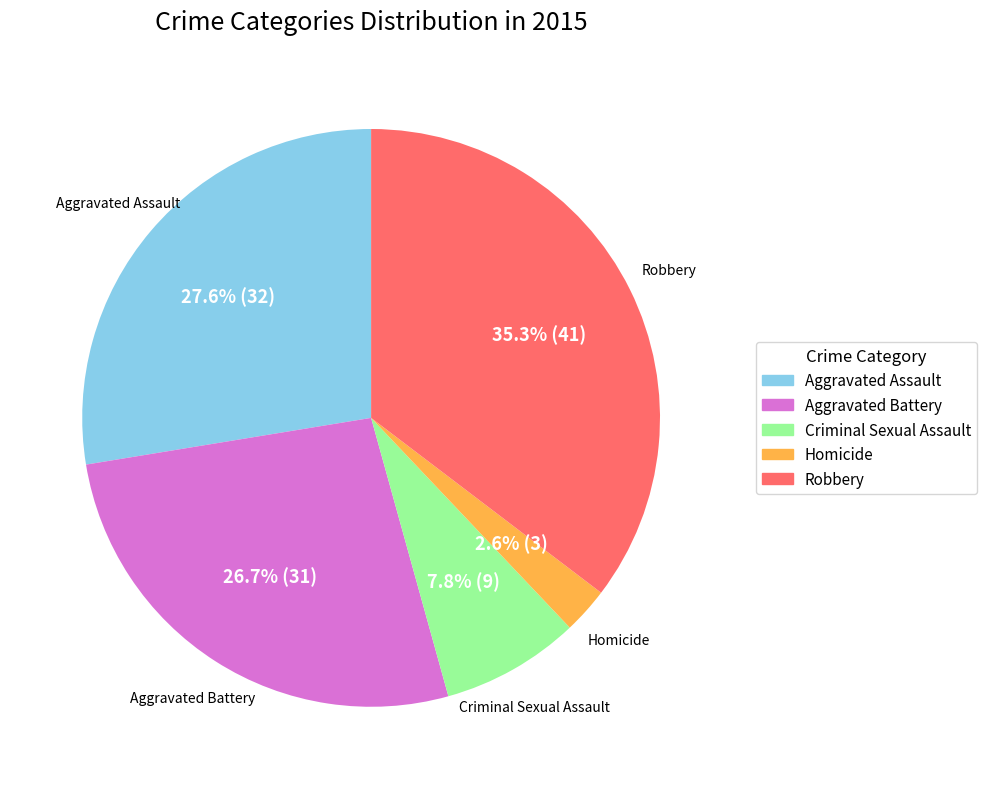

Which has a higher value, Homicide or Criminal Sexual Assault?

Criminal Sexual Assault